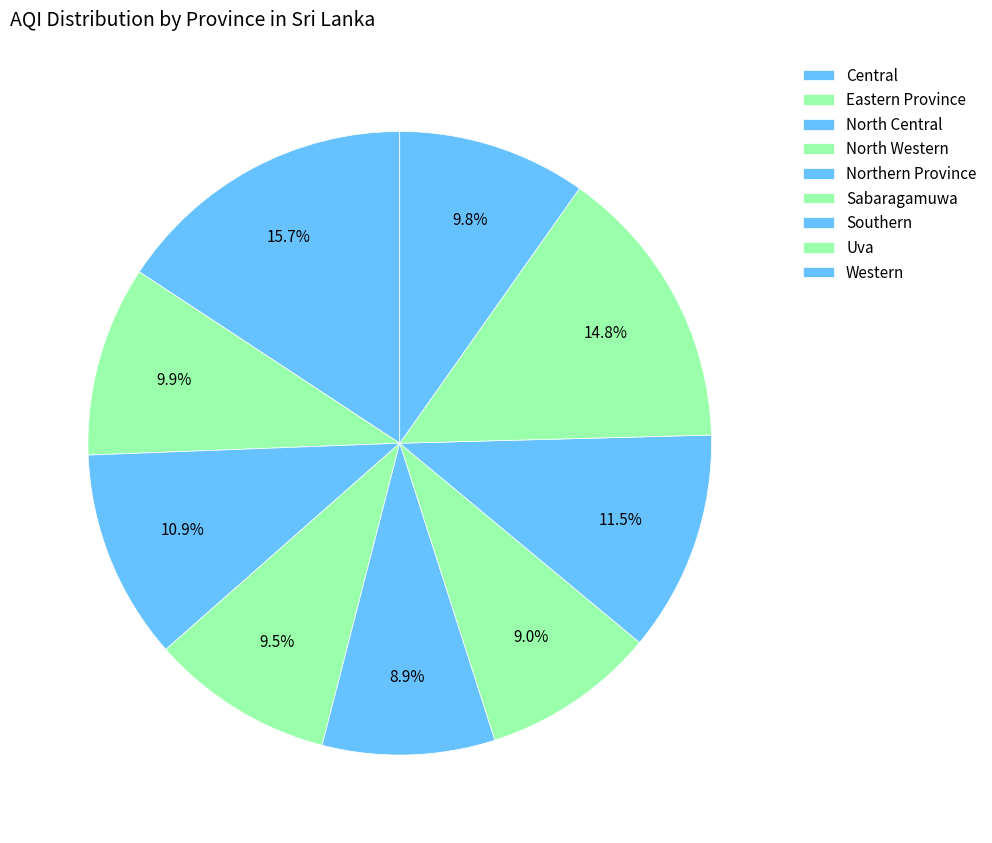

How many slices are in this pie chart?

9